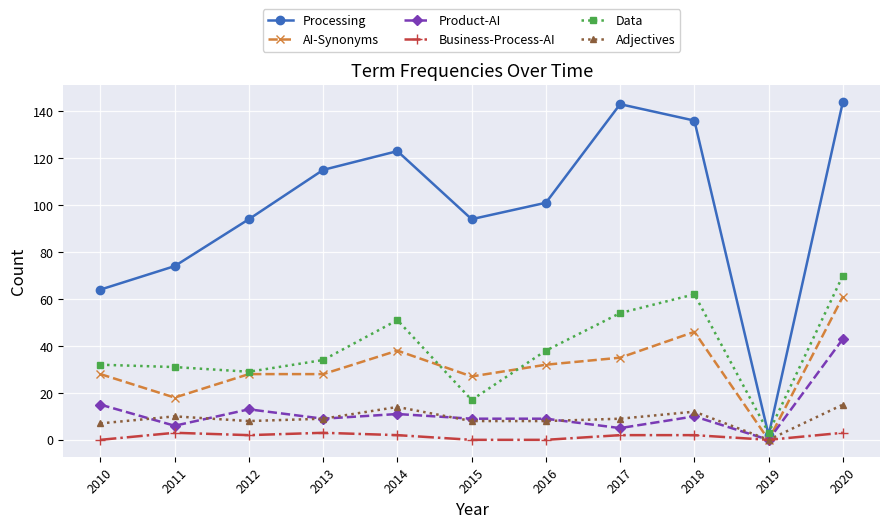

What is the highest value of the Data series?

70